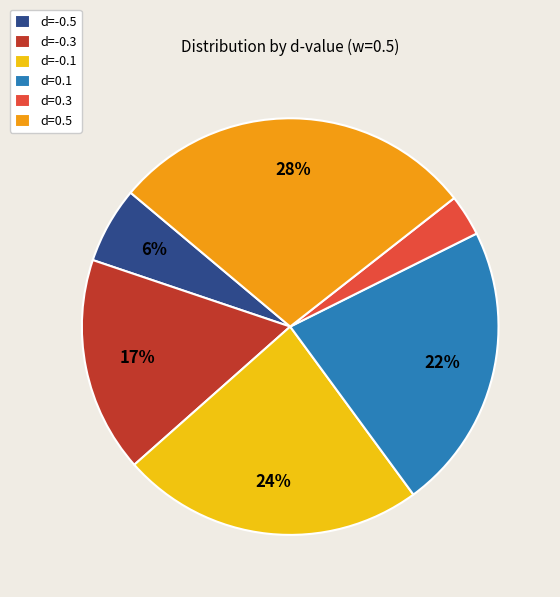

Do d=-0.3 and d=0.1 together represent more than half of the pie?

No